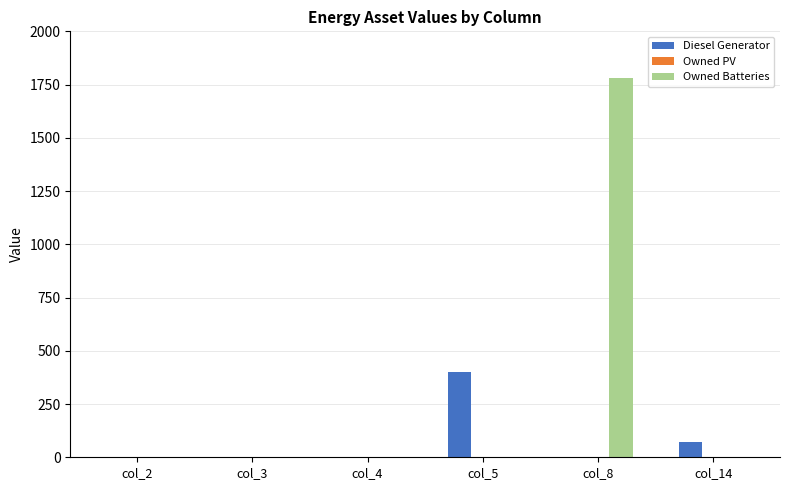

At which category is the sum across all series the highest?

col_8